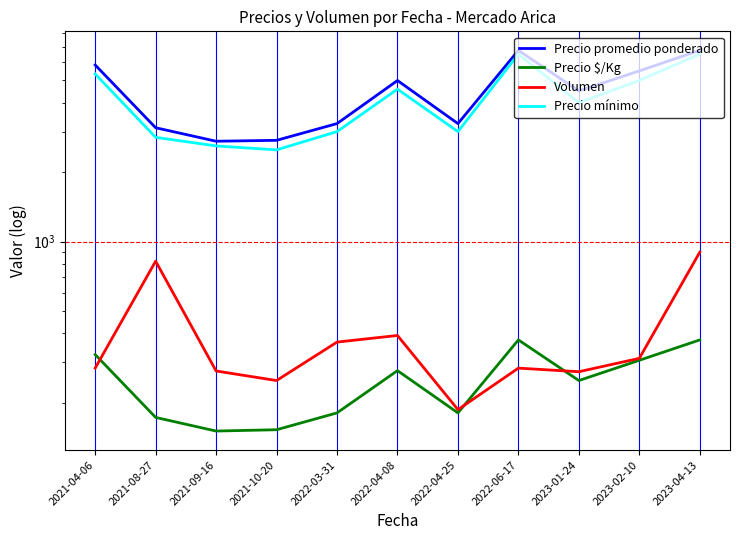

Where is Precio promedio ponderado nearest to the value 4737?

2023-01-24